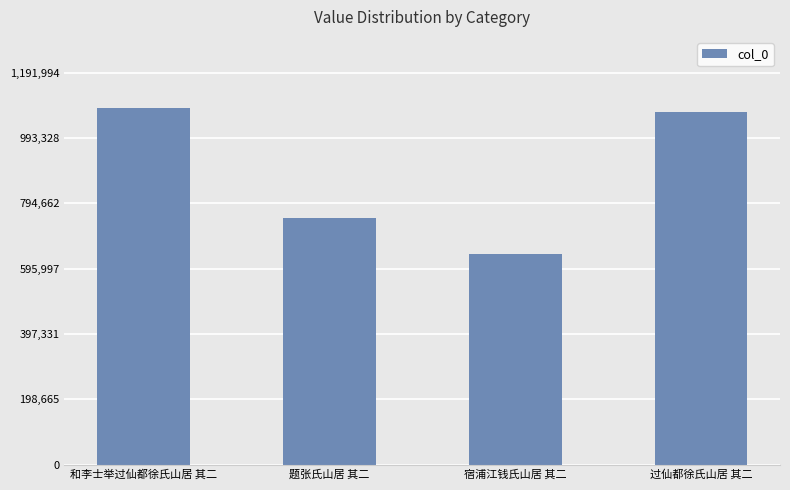

How many data points are less than 1072133?

2